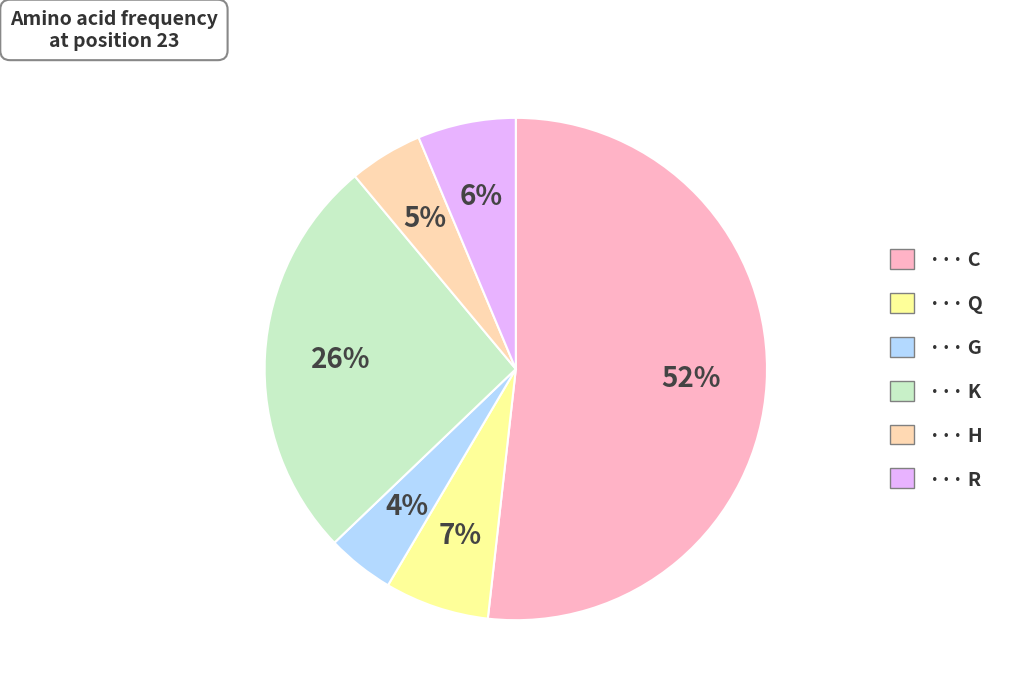

How many slices are in this pie chart?

6